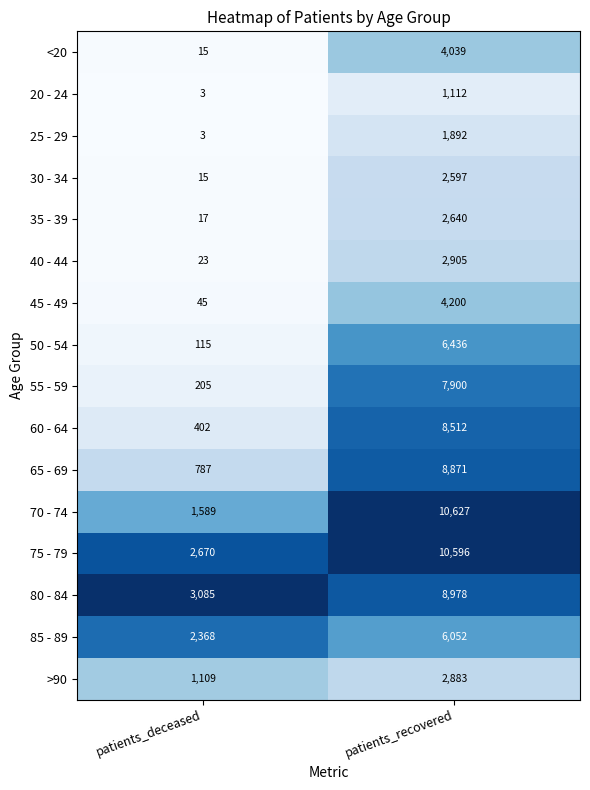

What is the greatest value displayed?

10627